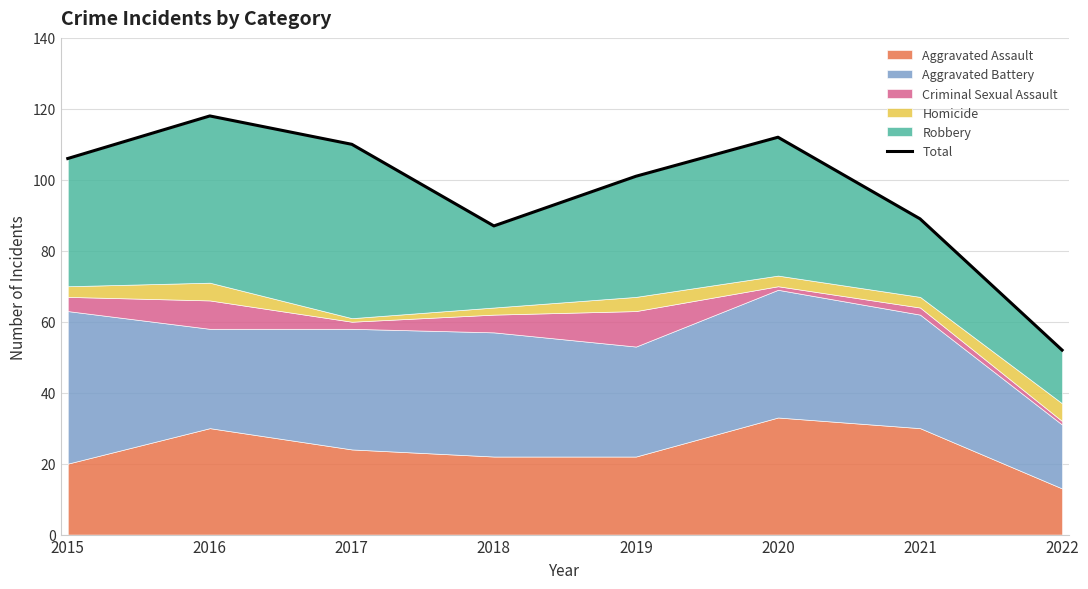

Reading left to right, extract all data points from this chart.

106	118	110	87	101	112	89	52